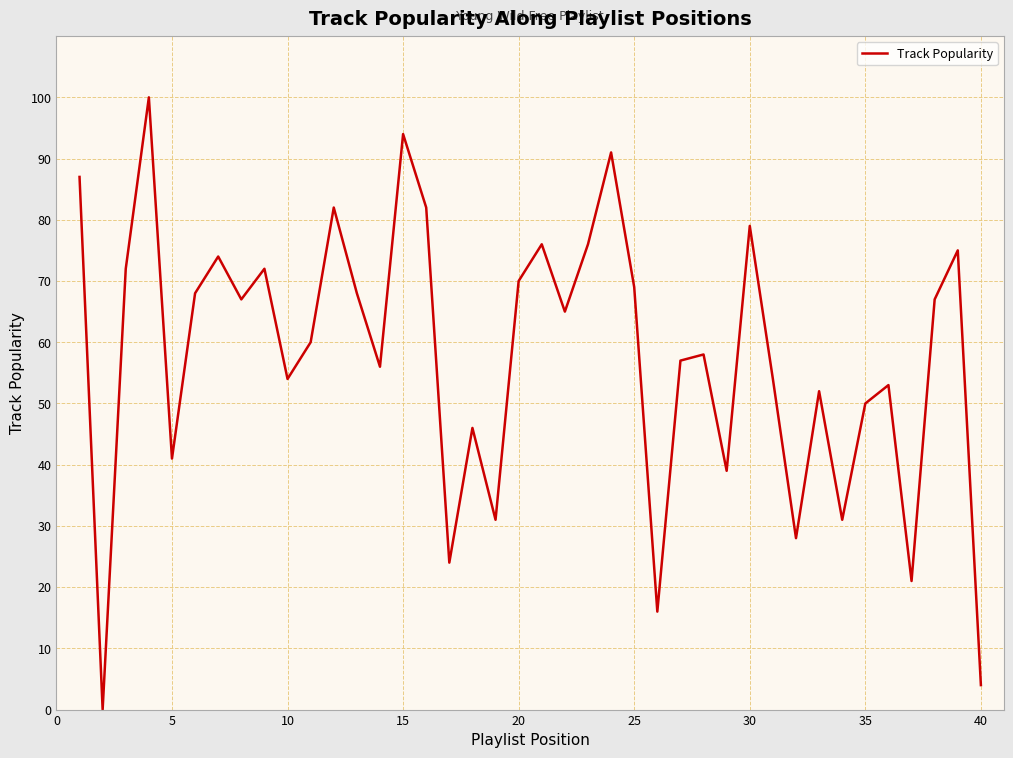

How many categories are shown in the chart?

40